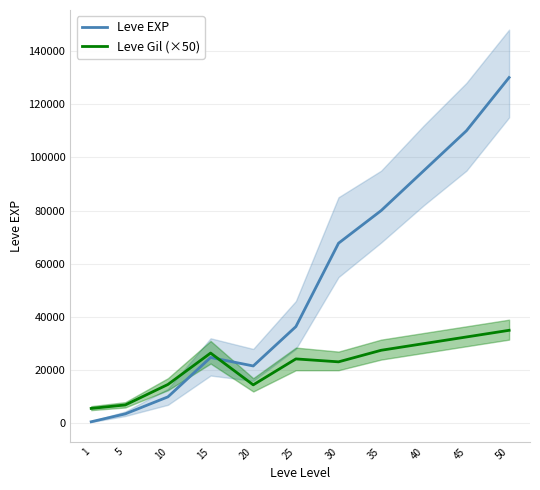

Reading right to left, what are all the values shown in this chart?

Leve EXP: 50=130000	45=110000	40=95000	35=80000	30=67730	25=36390	20=21600	15=24790	10=9990	5=3600	1=630
Leve Gil (×50): 50=35000	45=32500	40=30000	35=27500	30=23150	25=24250	20=14500	15=26450	10=14650	5=6950	1=5650